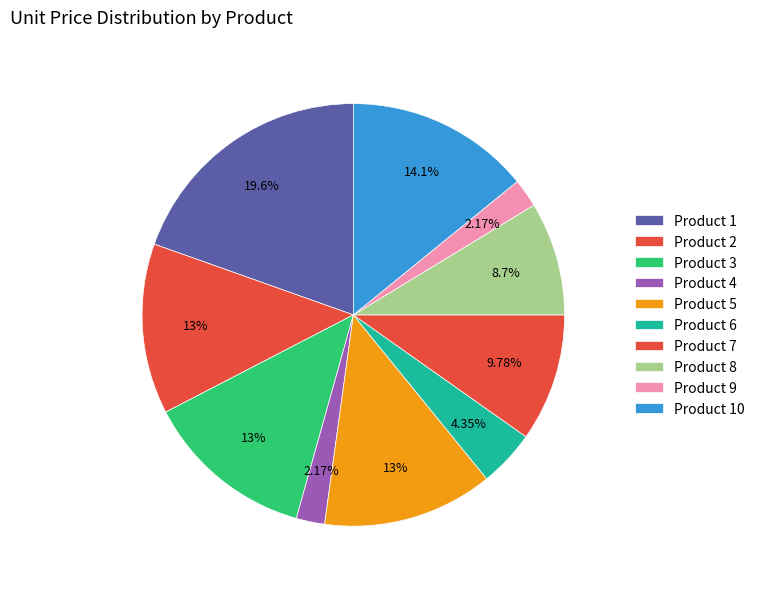

What percentage is NOT represented by Product 5?

87.0%